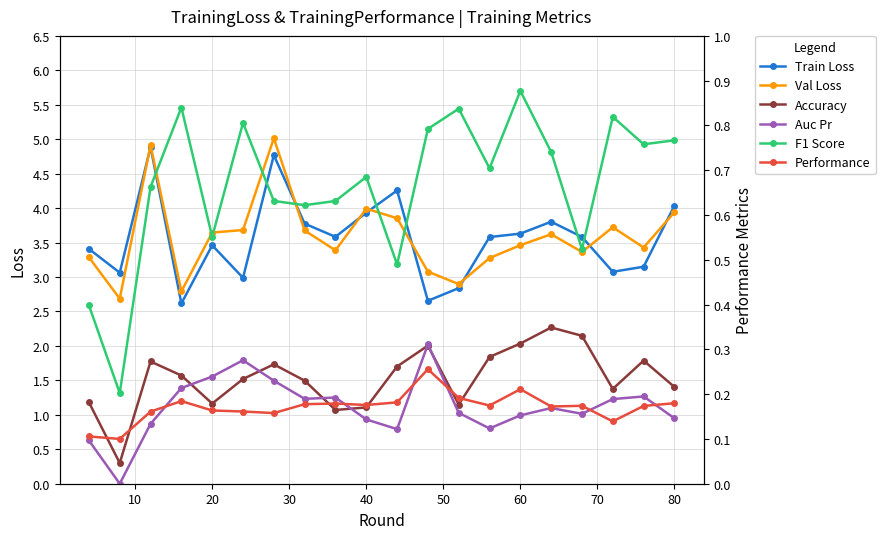

Rank the series at 10 from highest to lowest value.

Train Loss, Val Loss, F1 Score, Performance, Accuracy, Auc Pr